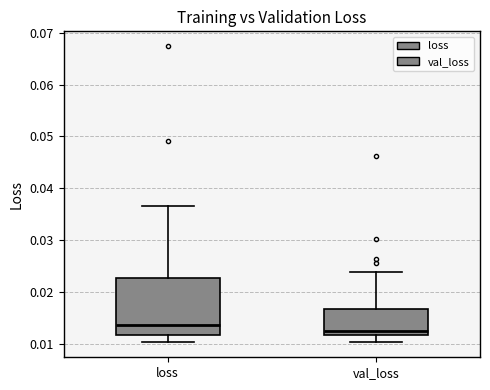

Where does the median line of the box for loss sit on the y-axis? The values are not printed on the chart, so give them approximately, as read against the axis.

0.014